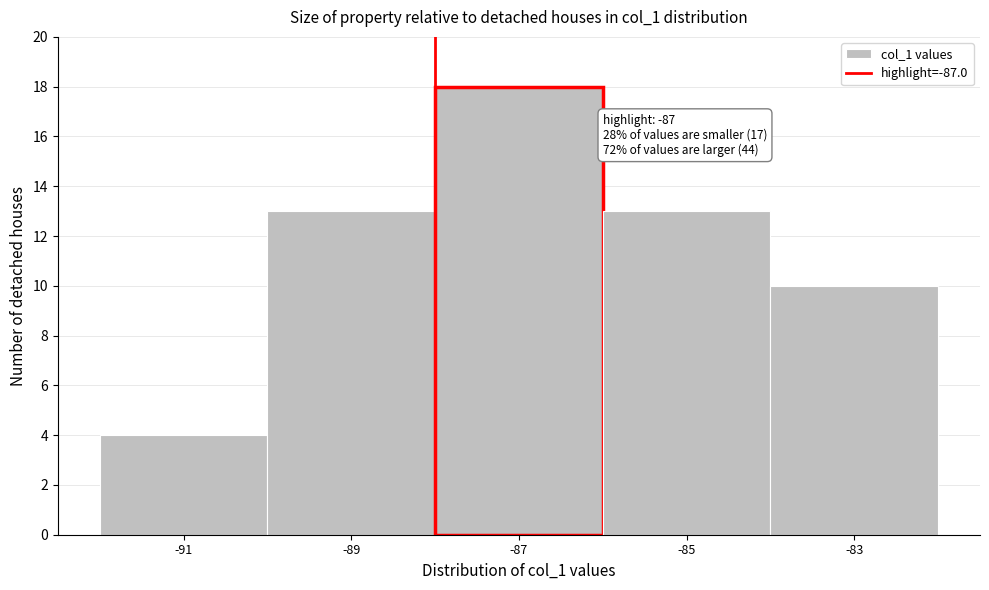

Reading left to right, list all the values displayed in this chart.

4	13	18	13	10